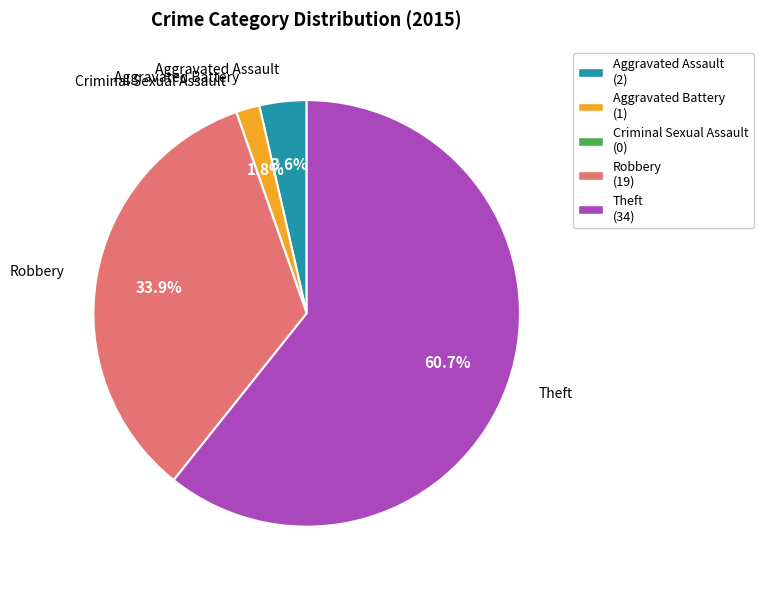

Is there a majority slice in this chart?

Yes